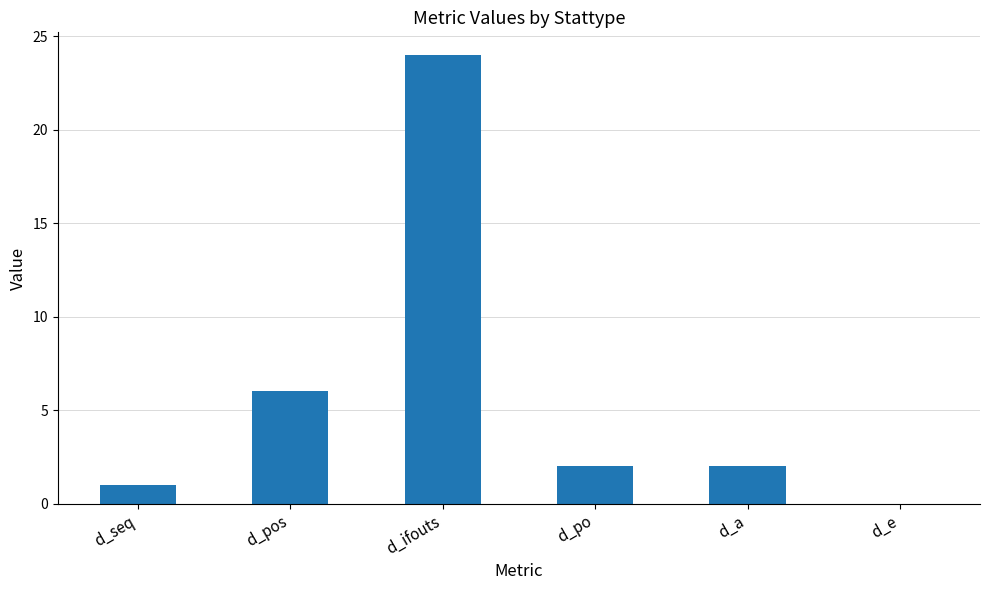

Which has a higher value, d_seq or d_po?

d_po